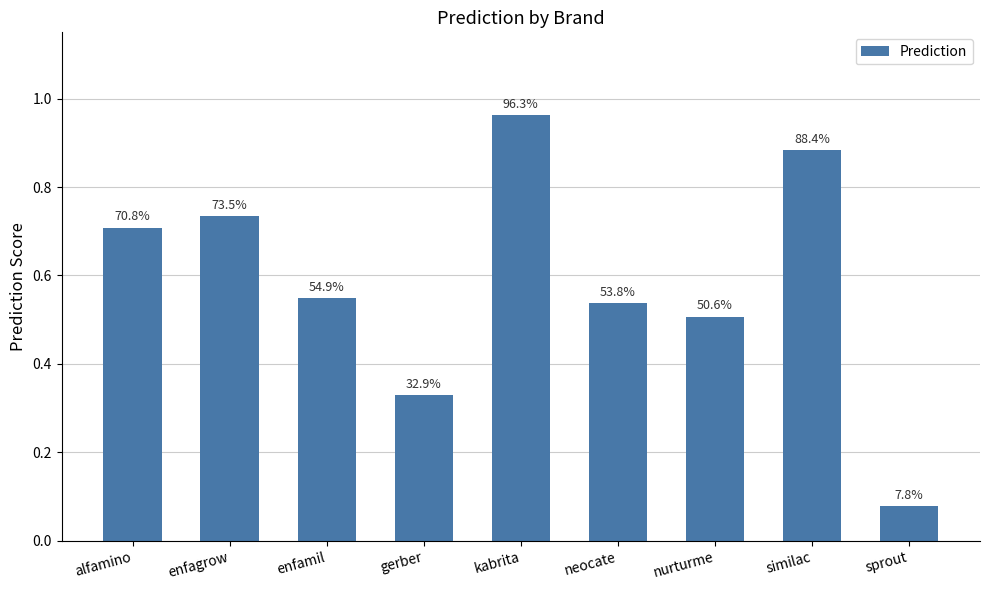

Reading right to left, transcribe all the data shown in this chart.

sprout=0.1	similac=0.9	nurturme=0.5	neocate=0.5	kabrita=1.0	gerber=0.3	enfamil=0.5	enfagrow=0.7	alfamino=0.7